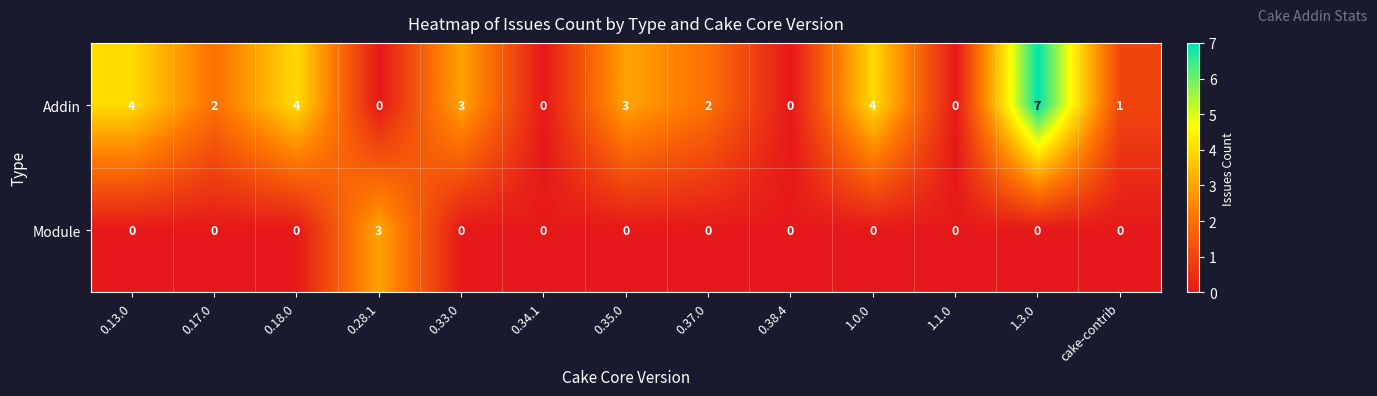

What is the total value across all series at 0.28.1?

3